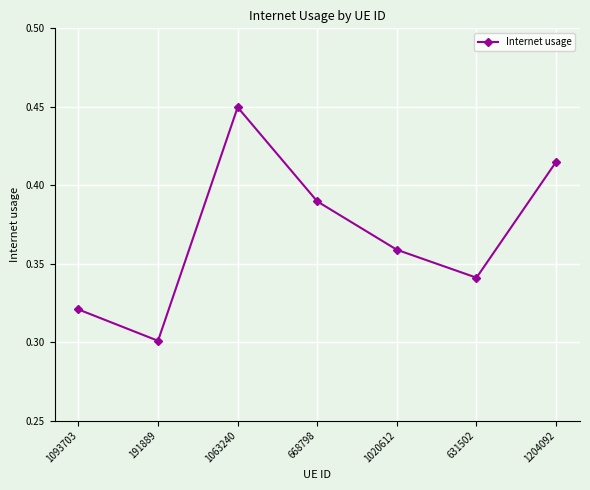

List the labels in order of value, smallest first.

191889, 1093703, 631502, 1020612, 668798, 1204092, 1063240